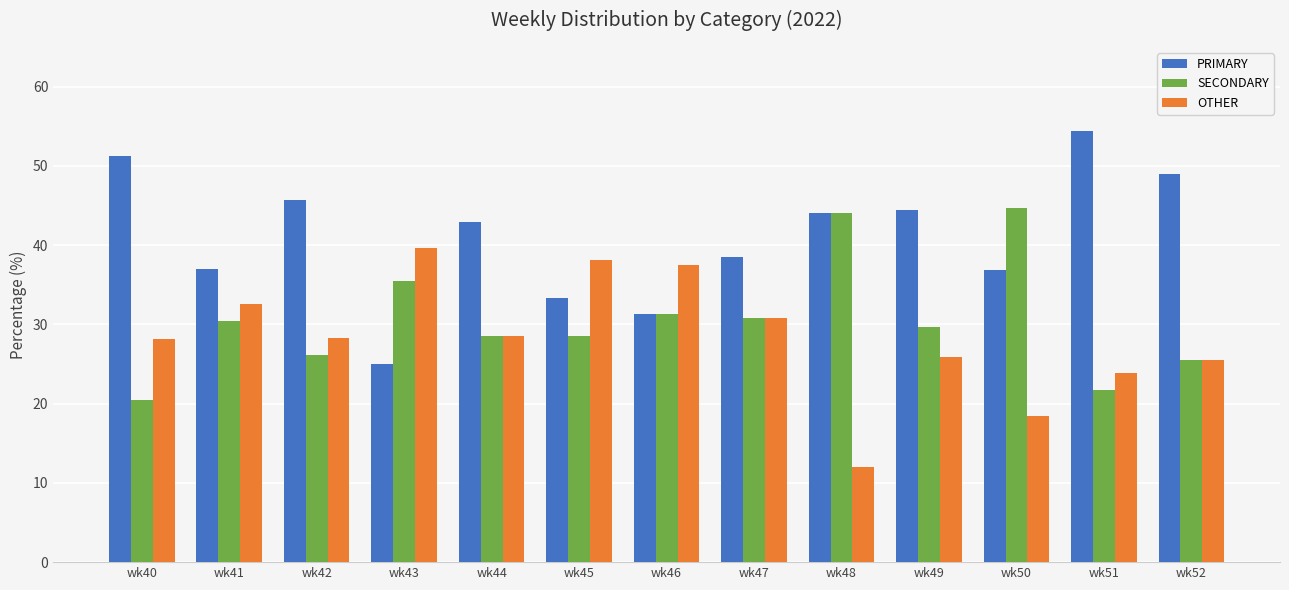

How many data points in PRIMARY are less than 42?

6